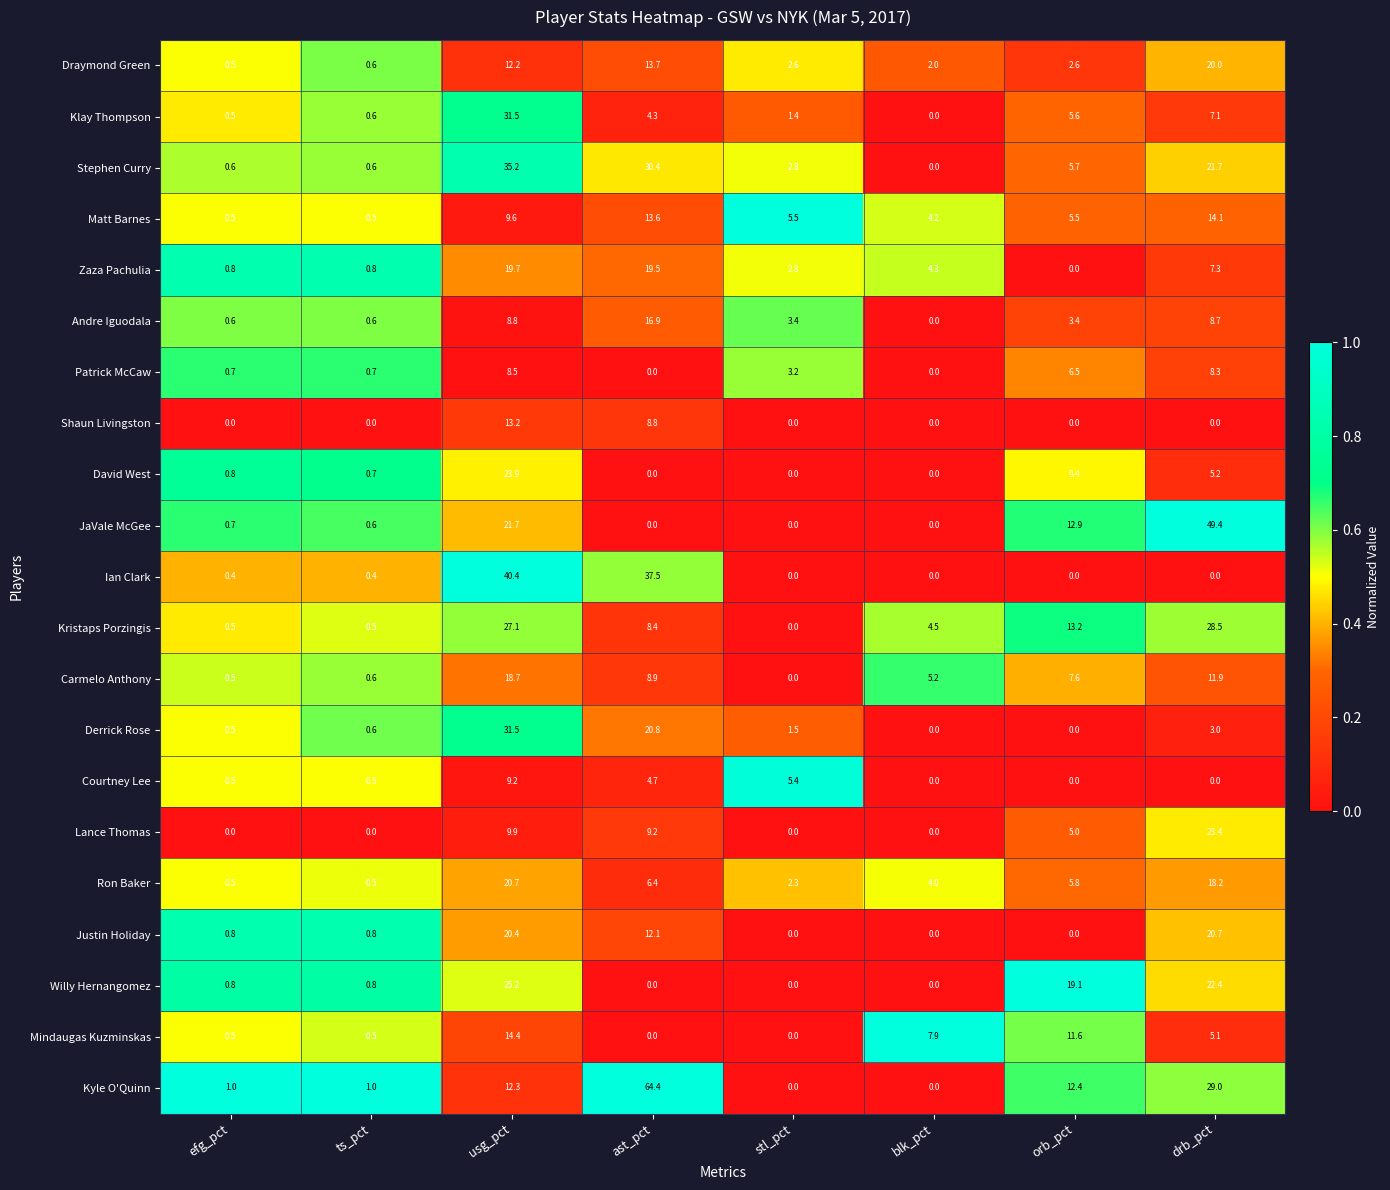

The value of Andre Iguodala at drb_pct is 8.7. True or false?

True